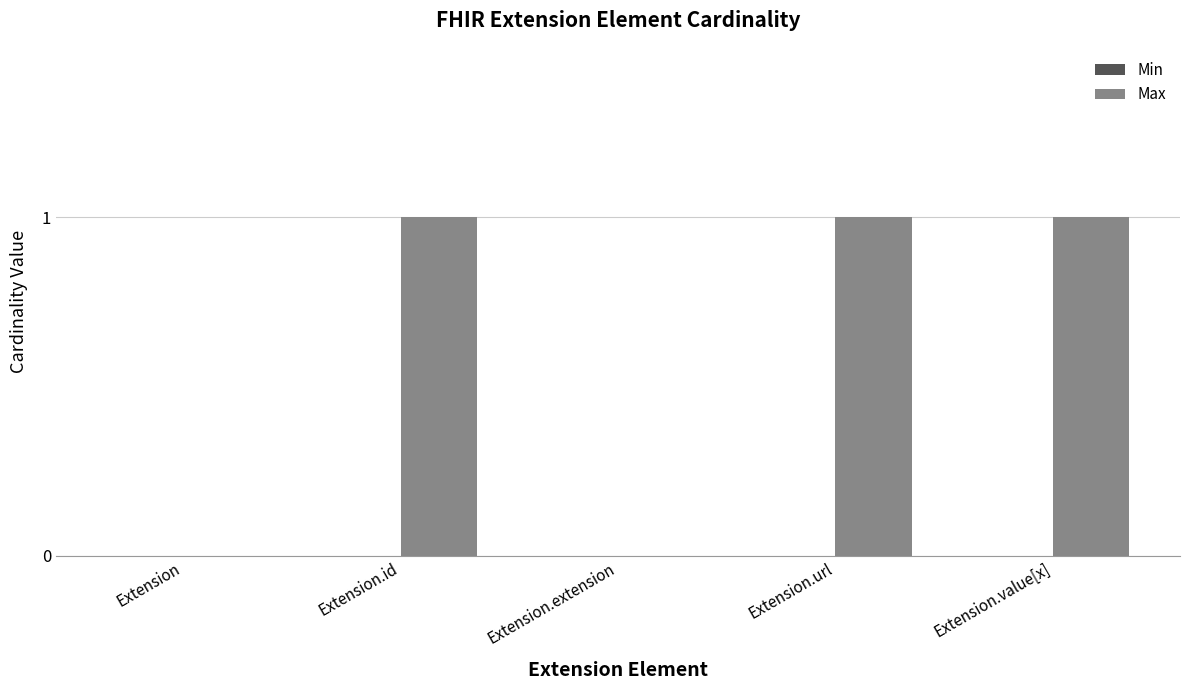

The value at Extension.id is 1. True or false?

True